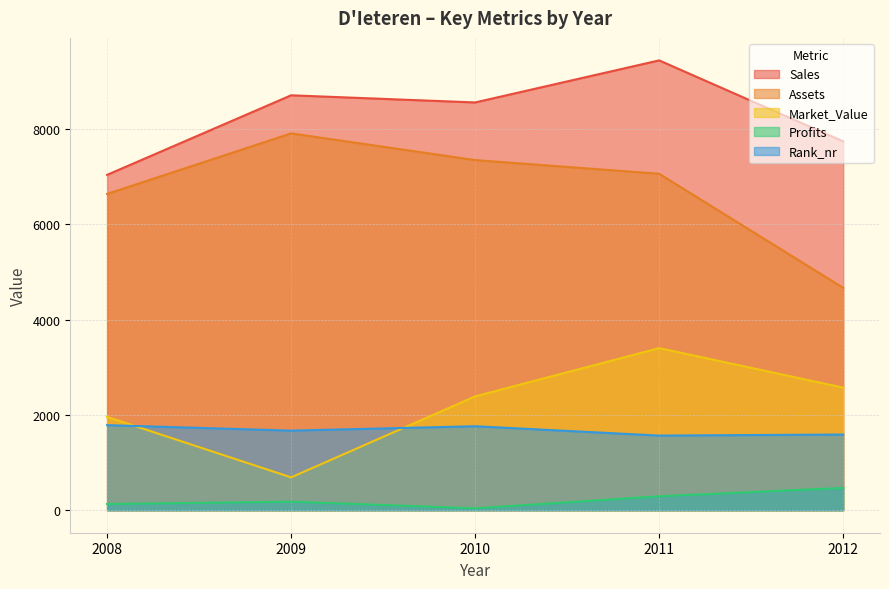

At which label does Rank_nr first exceed 1671?

2008